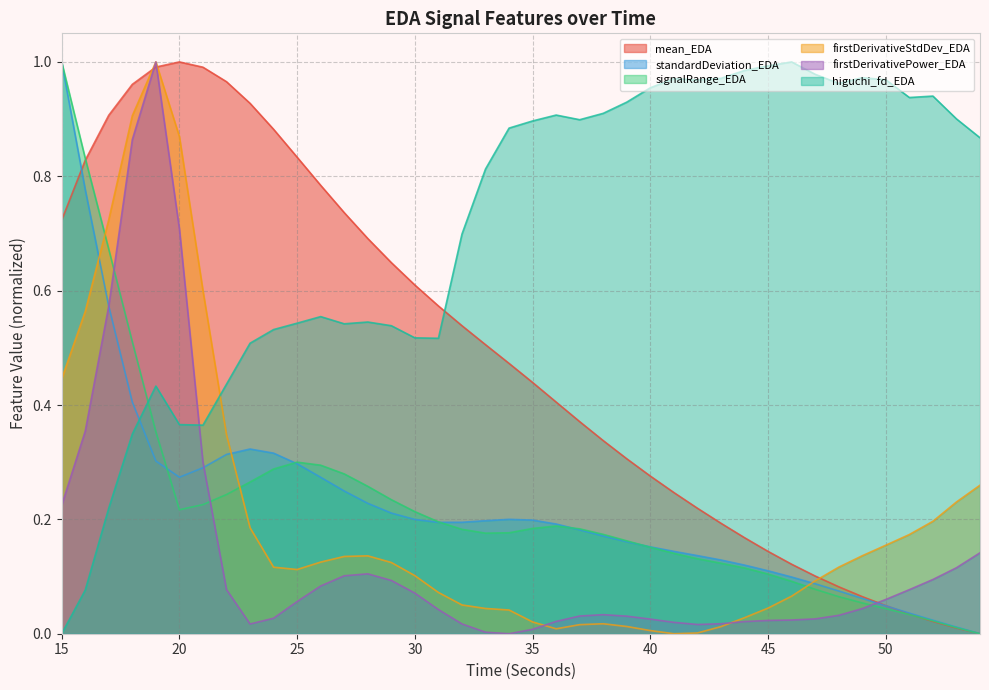

Read the firstDerivativePower_EDA value at 18.

0.9